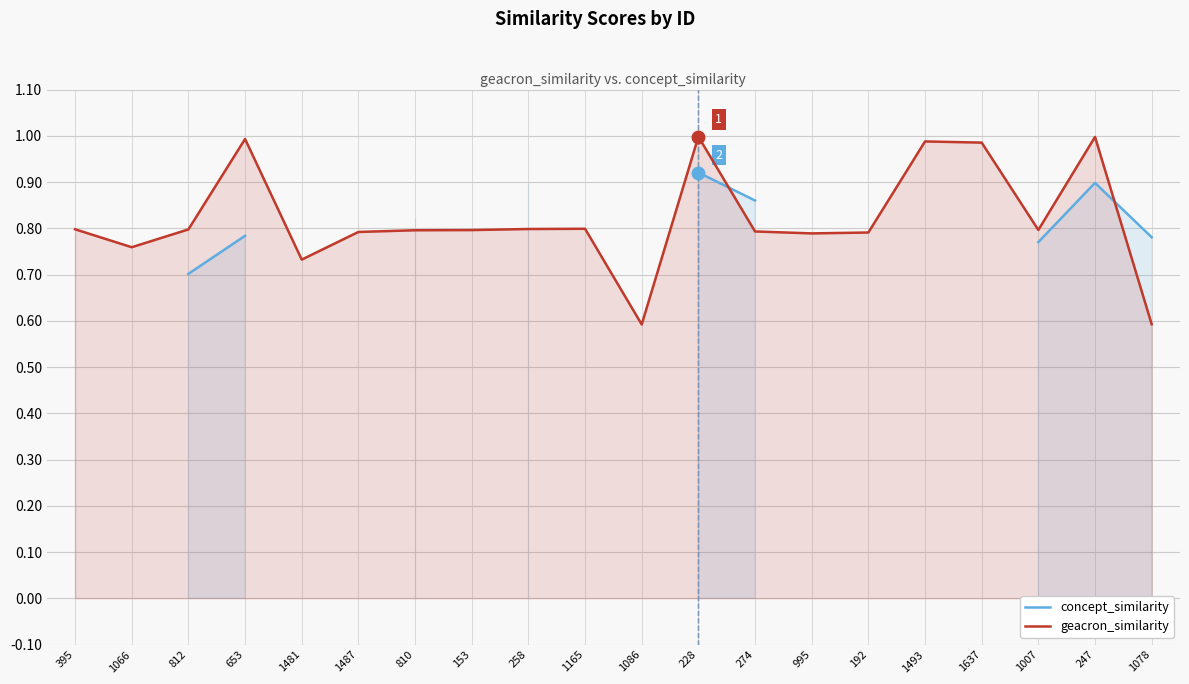

At which label is concept_similarity closest to 0?

812